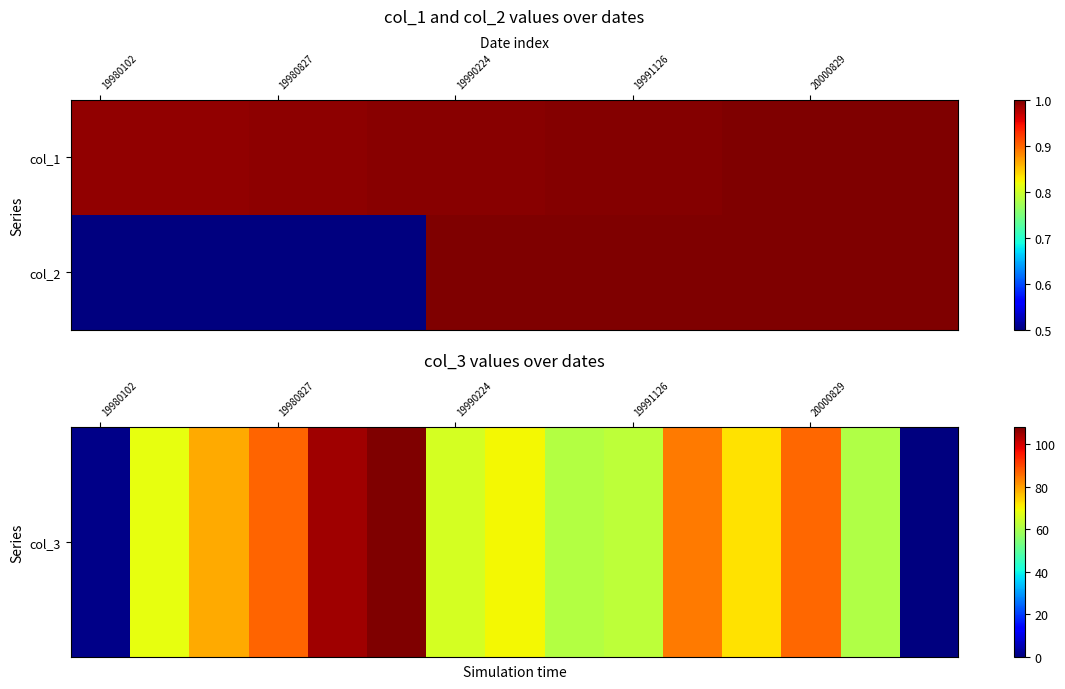

Which category has the highest value across all series?

5